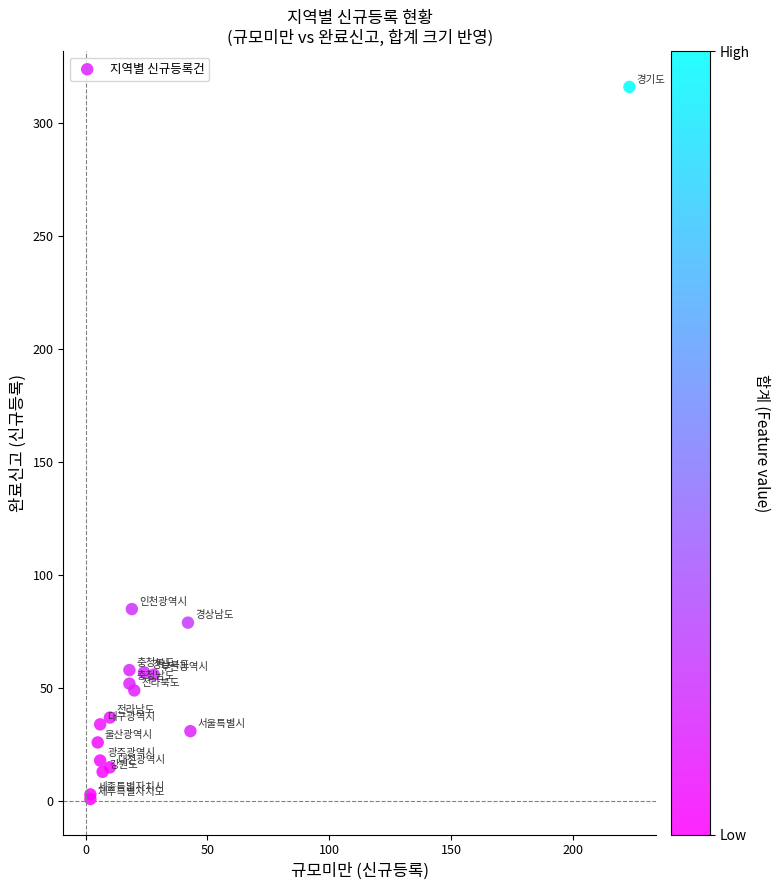

What Y value in the scatter plot is closest to 158?

85